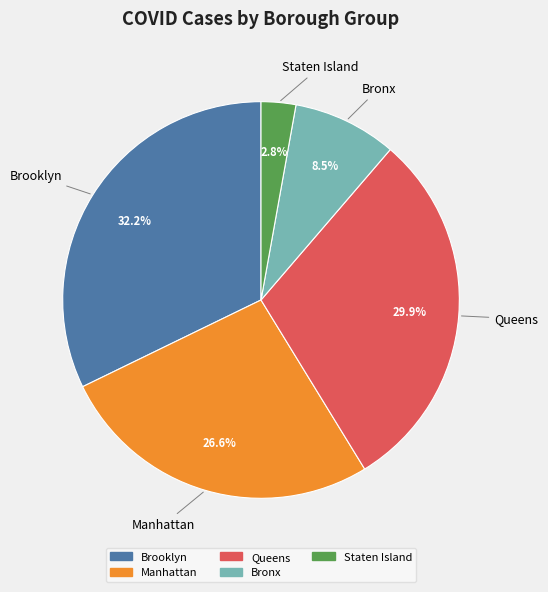

To the nearest percent, what is the average slice percentage?

20%